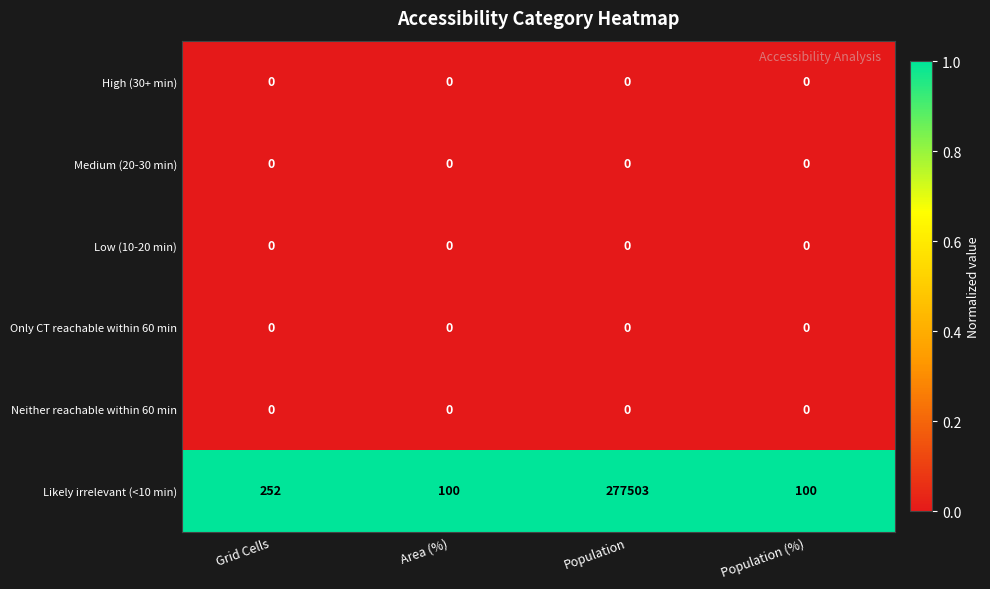

Is it true that Medium (20-30 min) equals 0 at Grid Cells?

True